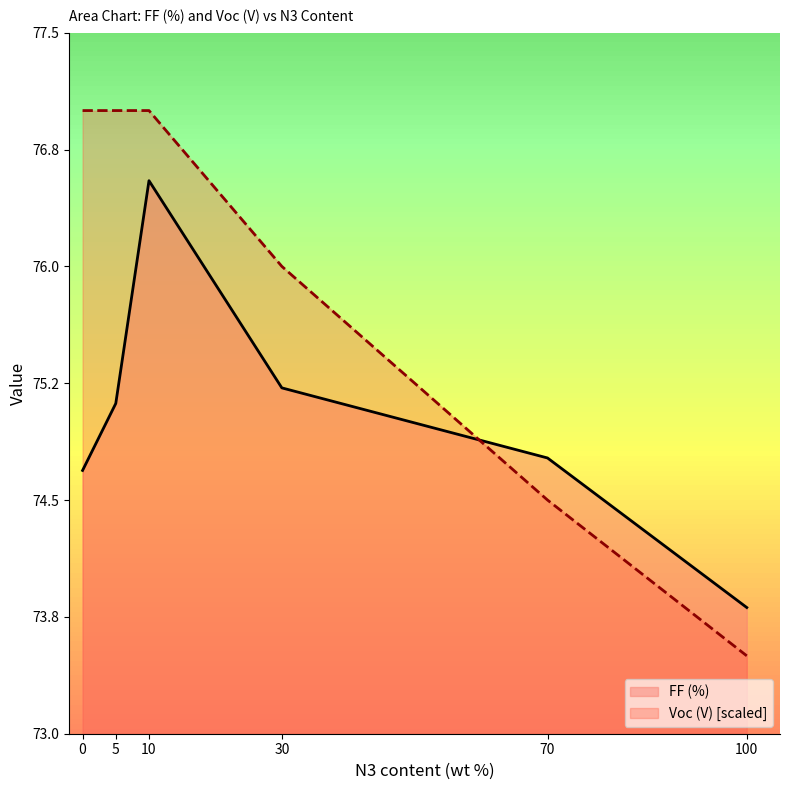

Read the FF (%) value at 100.

73.8